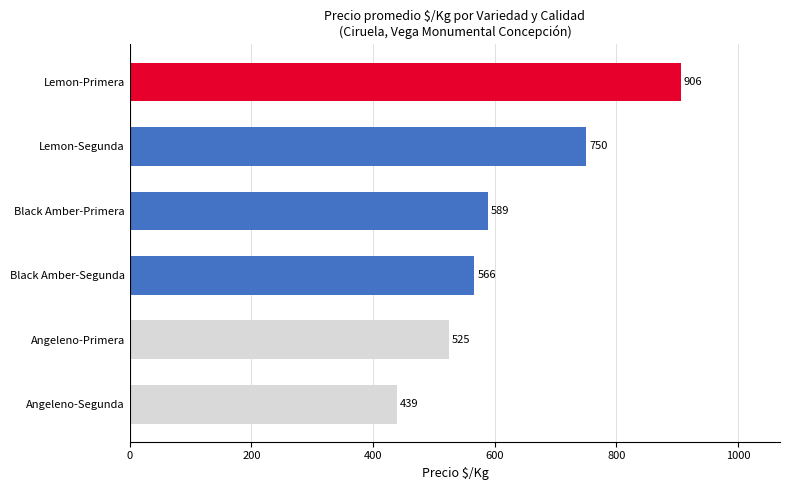

Rank the categories by value from highest to lowest.

Lemon-Primera, Lemon-Segunda, Black Amber-Primera, Black Amber-Segunda, Angeleno-Primera, Angeleno-Segunda